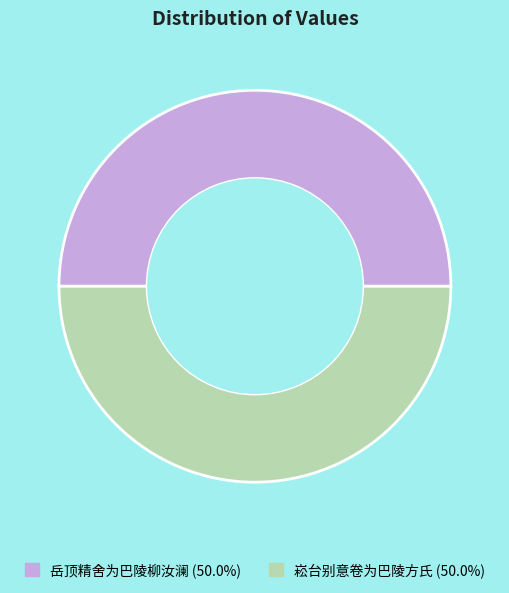

What is the ratio of the value at 崧台别意卷为巴陵方氏 (50.0%) to the value at 岳顶精舍为巴陵柳汝澜 (50.0%)?

1.0